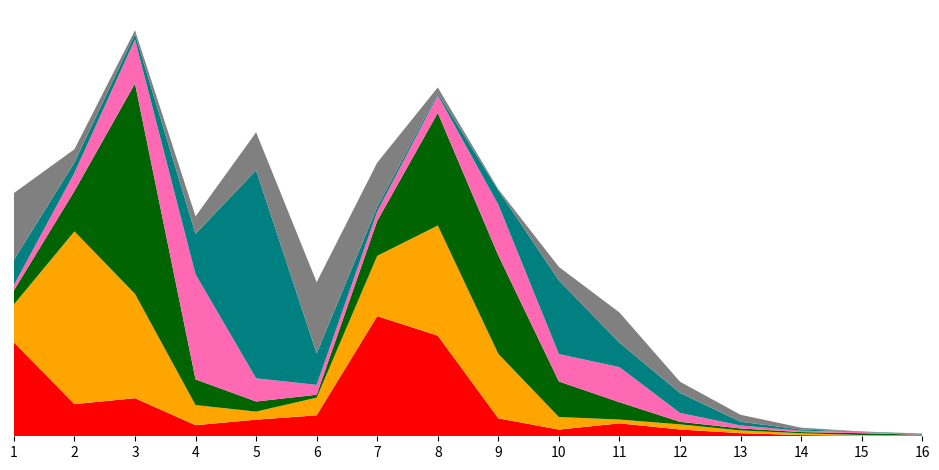

Reading left to right, list all the values displayed in this chart.

0_4: 0=0.8	1=0.3	2=0.3	3=0.1	4=0.1	5=0.2	6=1.0	7=0.8	8=0.2	9=0.1	10=0.1	11=0.1	12=0.0	13=0.0	14=0.0	15=0.0
5_9: 0=0.3	1=1.4	2=0.9	3=0.2	4=0.1	5=0.1	6=0.5	7=0.9	8=0.5	9=0.1	10=0.0	11=0.0	12=0.0	13=0.0	14=0.0	15=0.0
10_14: 0=0.1	1=0.3	2=1.8	3=0.2	4=0.1	5=0.0	6=0.3	7=0.9	8=0.8	9=0.3	10=0.1	11=0.0	12=0.0	13=0.0	14=0.0	15=0.0
15_19: 0=0.0	1=0.2	2=0.4	3=0.9	4=0.2	5=0.1	6=0.1	7=0.1	8=0.4	9=0.2	10=0.3	11=0.1	12=0.0	13=0.0	14=0.0	15=0.0
20_24: 0=0.2	1=0.1	2=0.0	3=0.3	4=1.7	5=0.3	6=0.0	7=0.0	8=0.1	9=0.6	10=0.2	11=0.2	12=0.0	13=0.0	14=0.0	15=0.0
25_29: 0=0.6	1=0.1	2=0.0	3=0.1	4=0.3	5=0.6	6=0.4	7=0.0	8=0.0	9=0.1	10=0.3	11=0.1	12=0.1	13=0.0	14=0.0	15=0.0